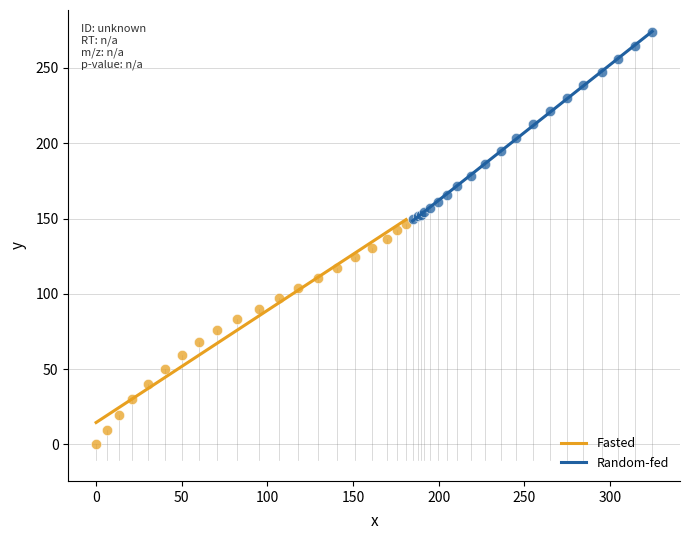

What are all the series names shown in the legend?

Fasted, Random-fed